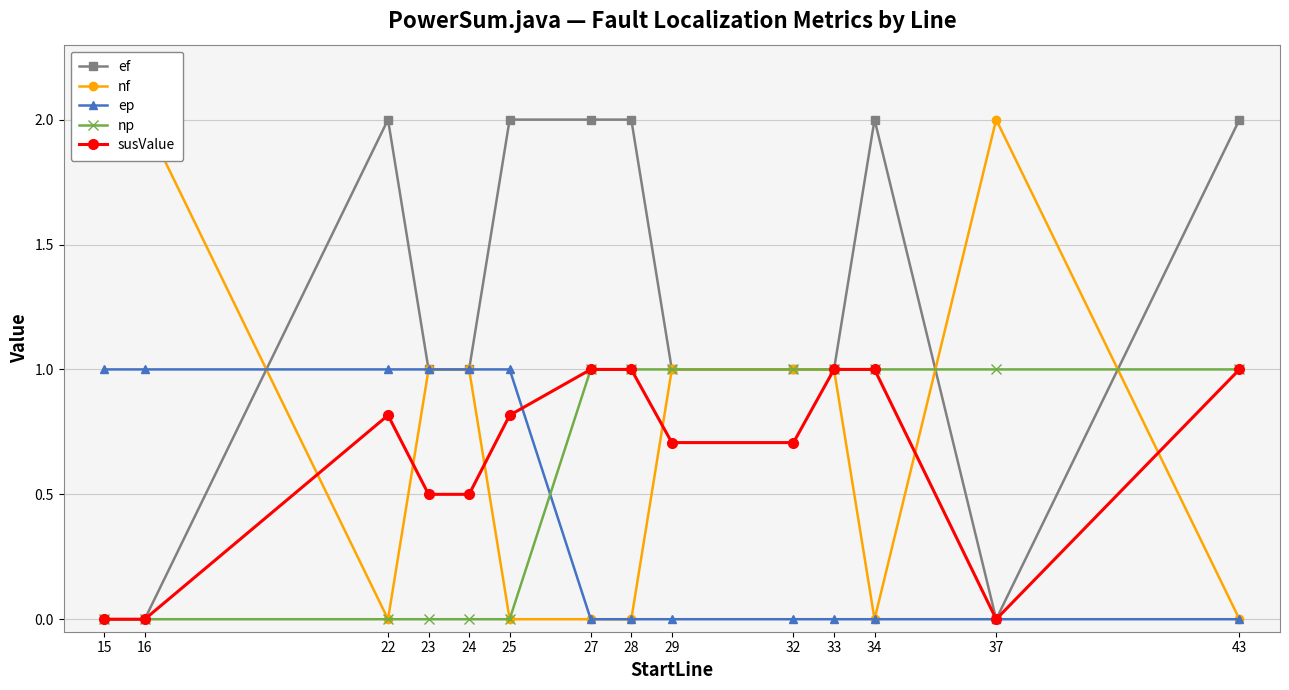

Which series has the widest spread of values?

ef